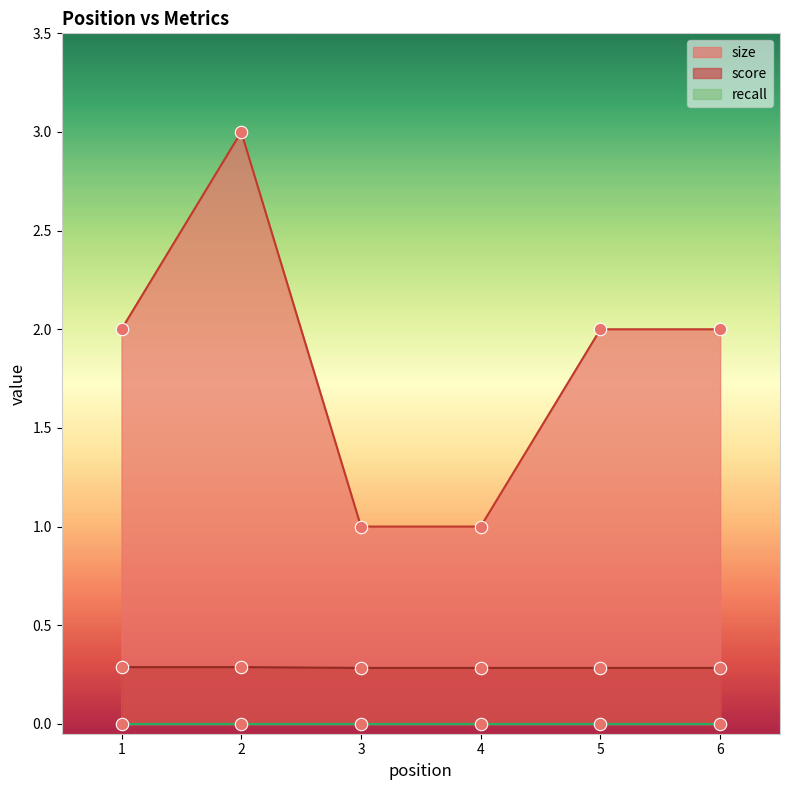

What is the total value across all series at 2?

3.3